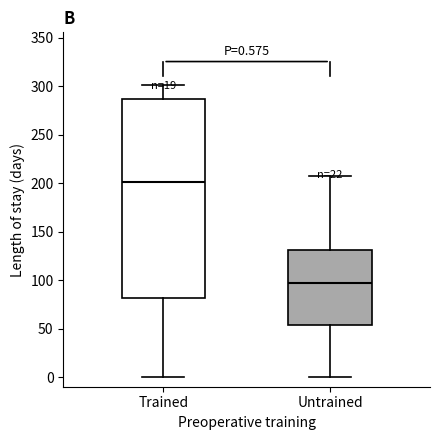

Which box is the tallest, from its lower edge to its upper edge?

Trained